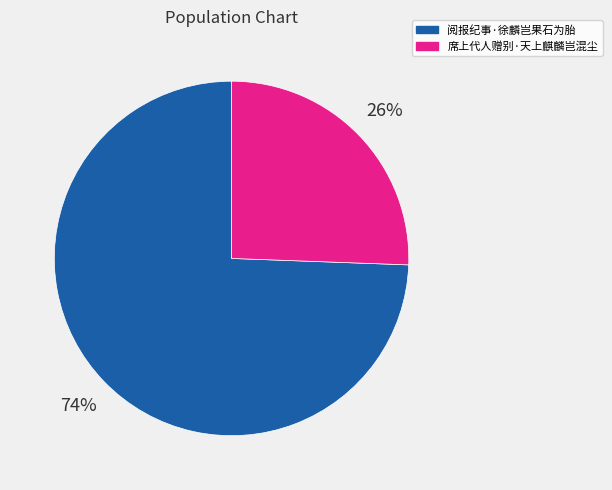

Which slice represents more than half of the pie?

阅报纪事·徐麟岂果石为胎